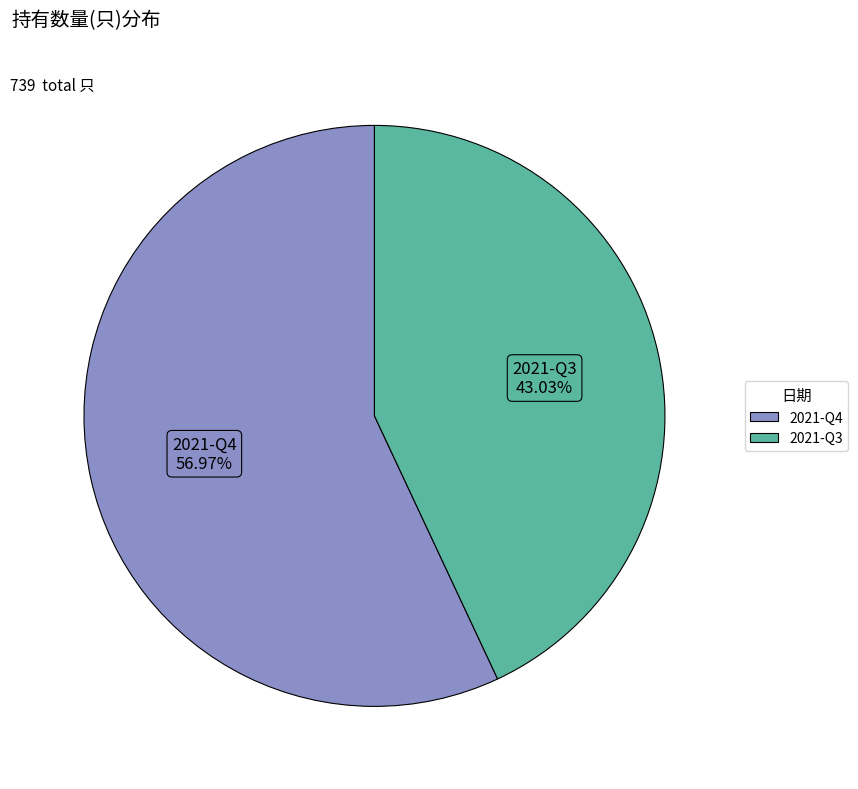

Between 2021-Q4 and 2021-Q3, which is larger?

2021-Q4